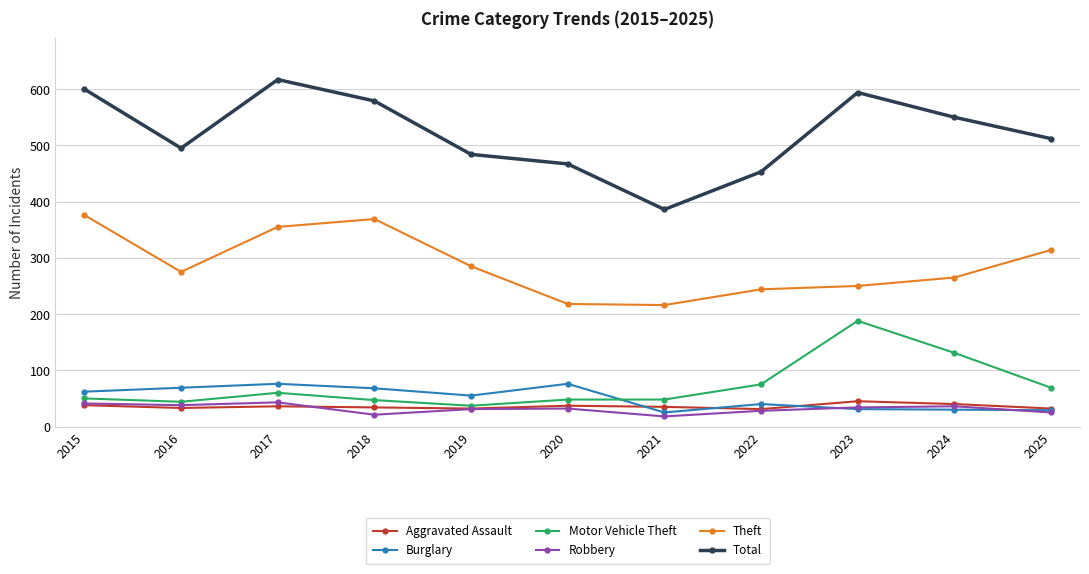

The Total series shows 153 at 2023. True or false?

False